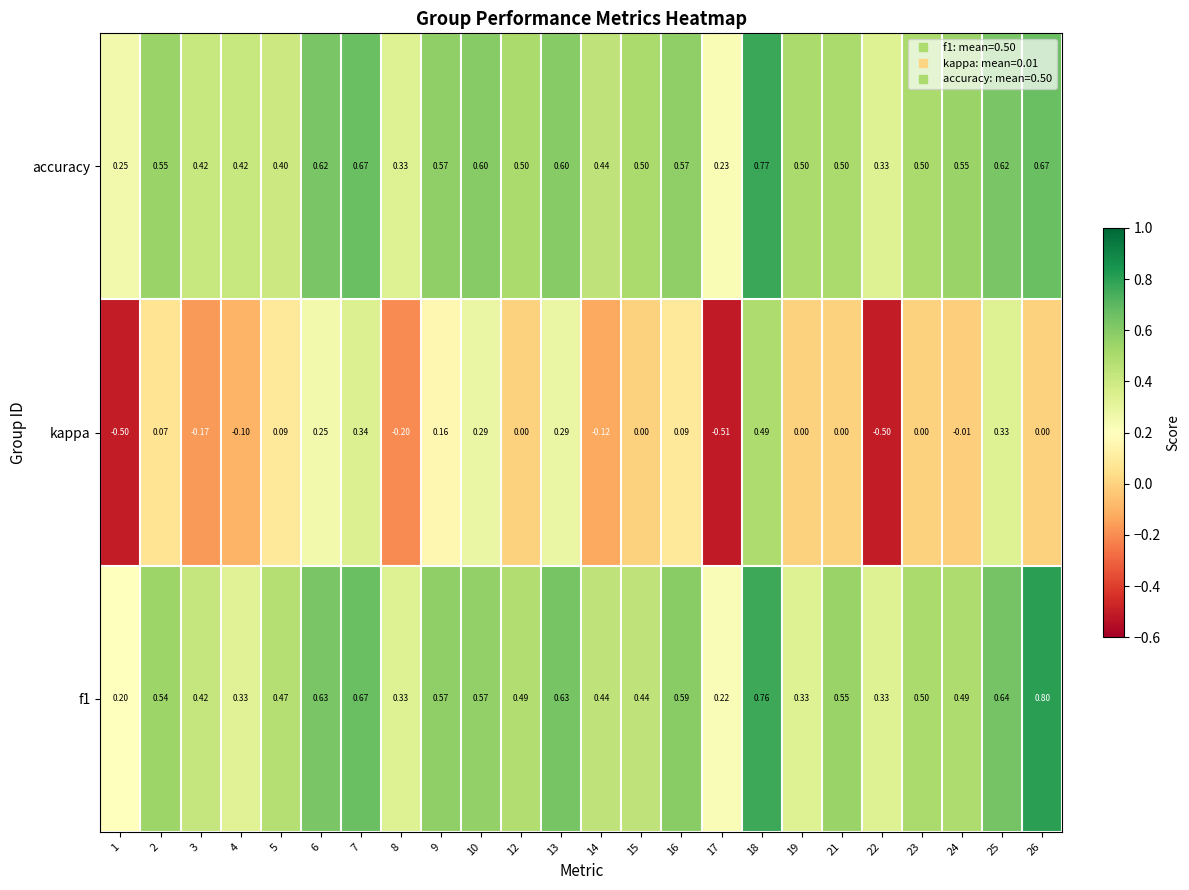

What is the smallest value displayed?

-0.5